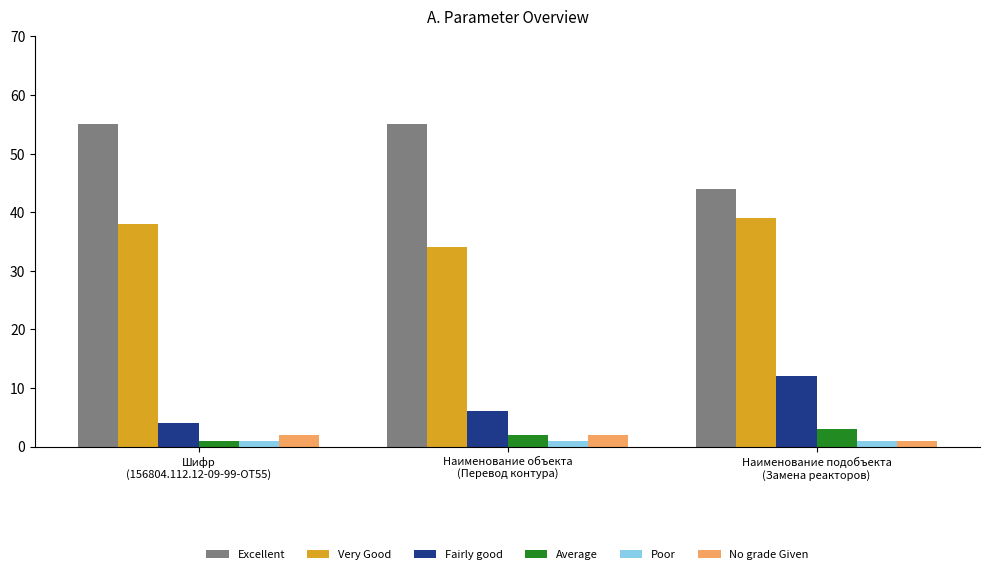

Are the bars grouped side by side (vs. stacked)?

Yes